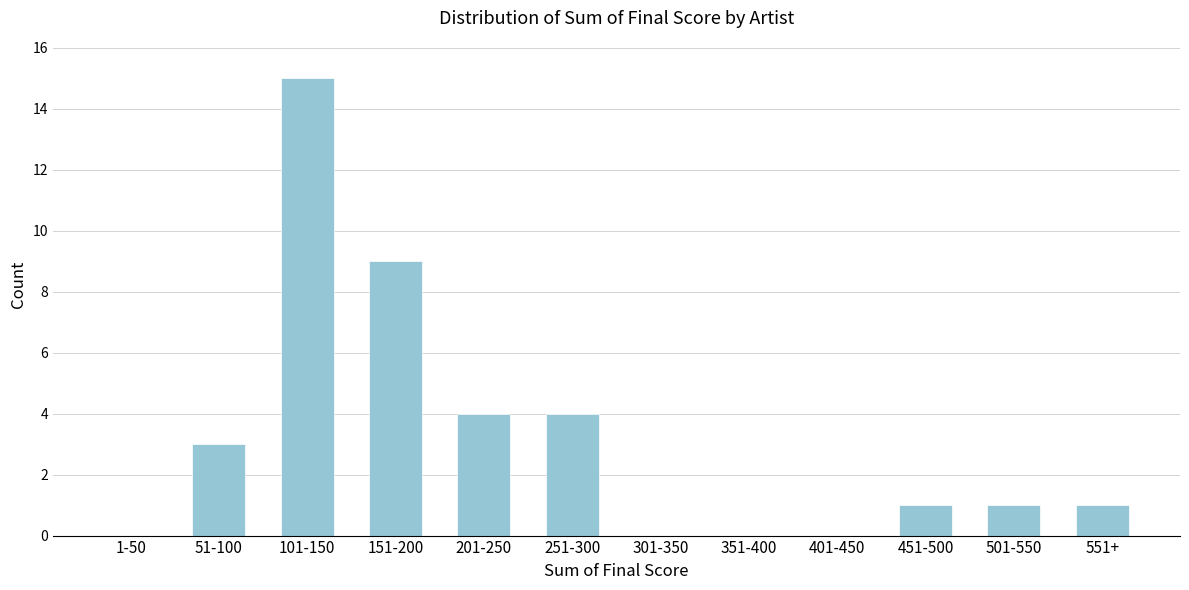

Reading right to left, extract all data points from this chart.

551+=1	501-550=1	451-500=1	401-450=0	351-400=0	301-350=0	251-300=4	201-250=4	151-200=9	101-150=15	51-100=3	1-50=0